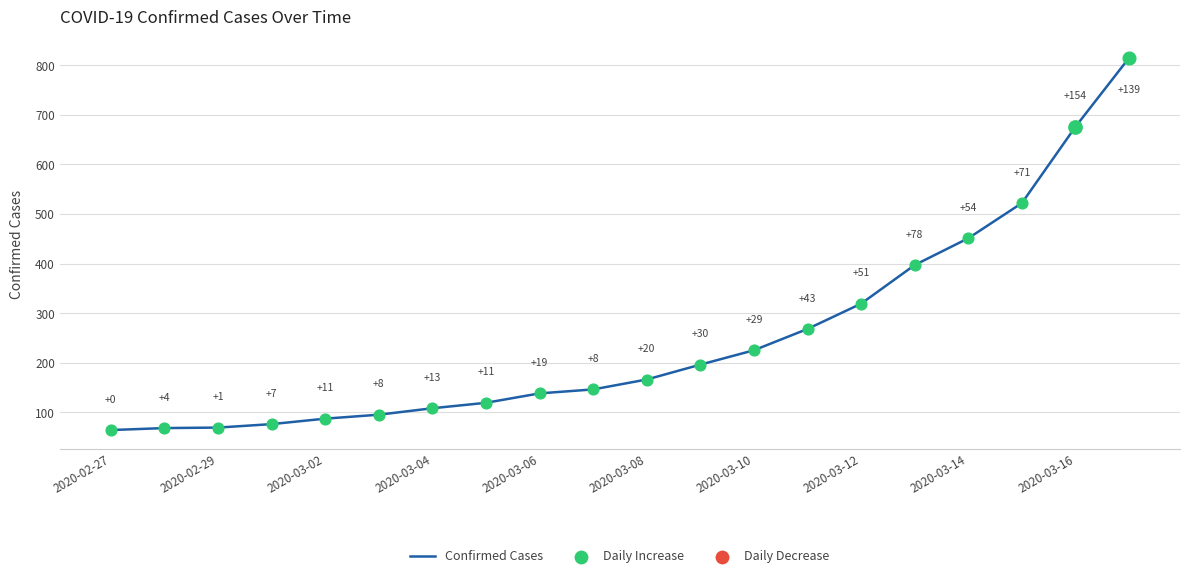

What is the greatest value displayed?

815